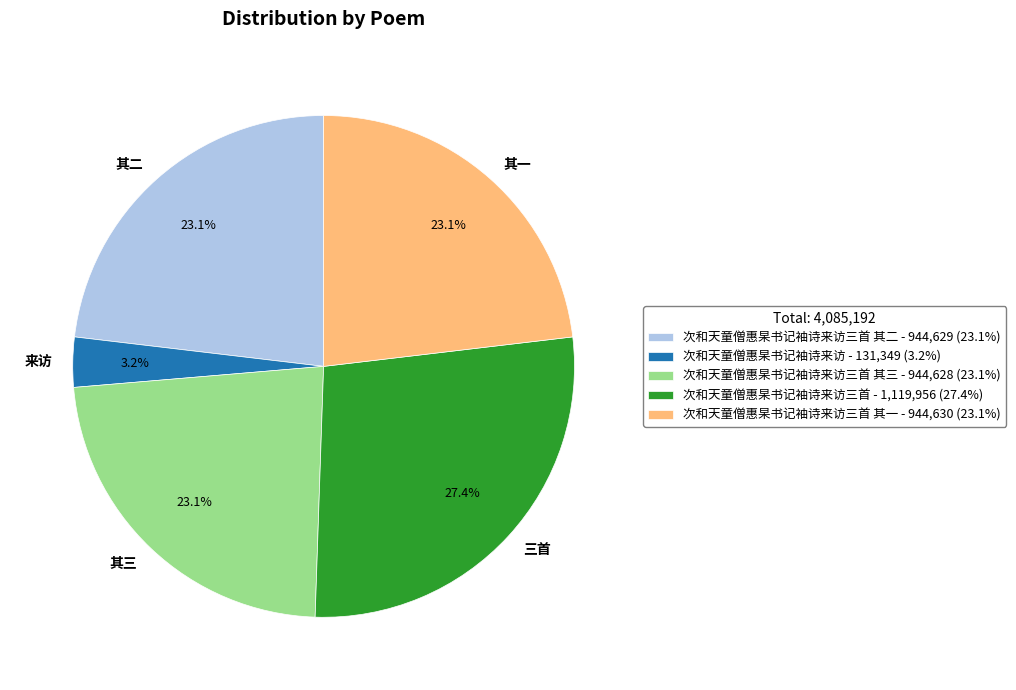

Is the sum of 其一 and 三首 greater than half?

Yes